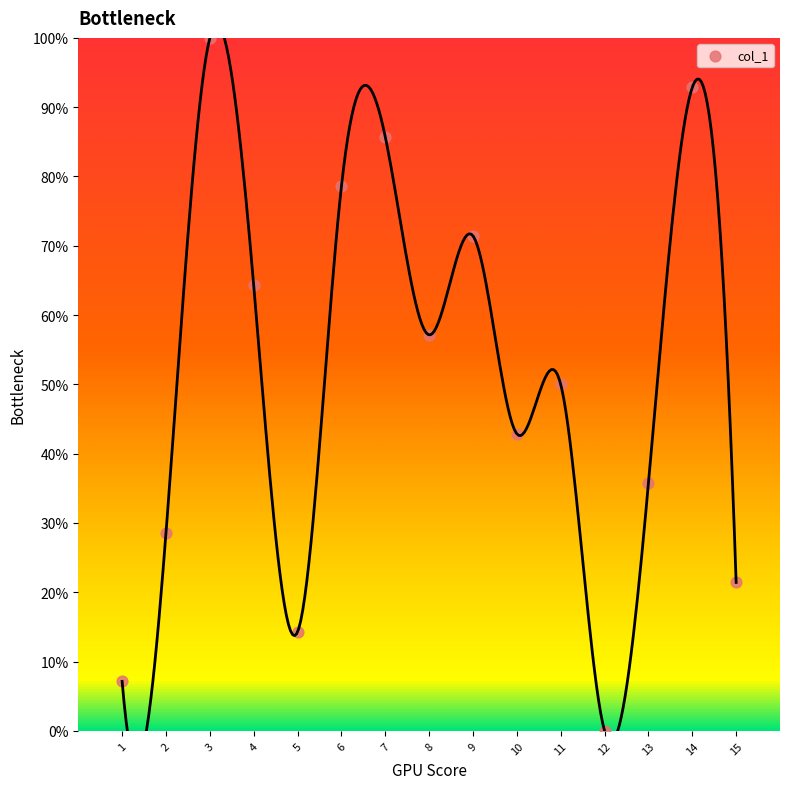

What is the range of Y values (max minus min)?

100.0